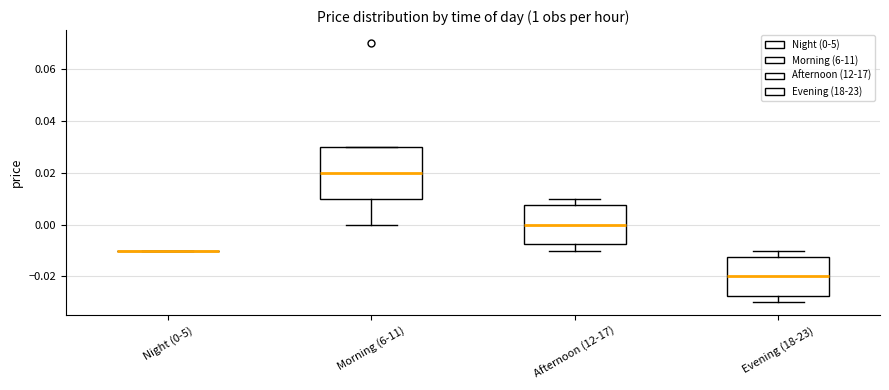

Reading left to right, read every box against the y-axis: the position of its median line, the range the box covers, and the ends of its whiskers. The values are not printed on the chart, so give them approximately, as read against the axis.

Night (0-5): box collapsed to a line at -0.010, whiskers -0.010 to -0.010
Morning (6-11): median 0.020, box 0.010 to 0.030, whiskers 0.000 to 0.030
Afternoon (12-17): median 0.000, box -0.008 to 0.008, whiskers -0.010 to 0.010
Evening (18-23): median -0.020, box -0.028 to -0.012, whiskers -0.030 to -0.010